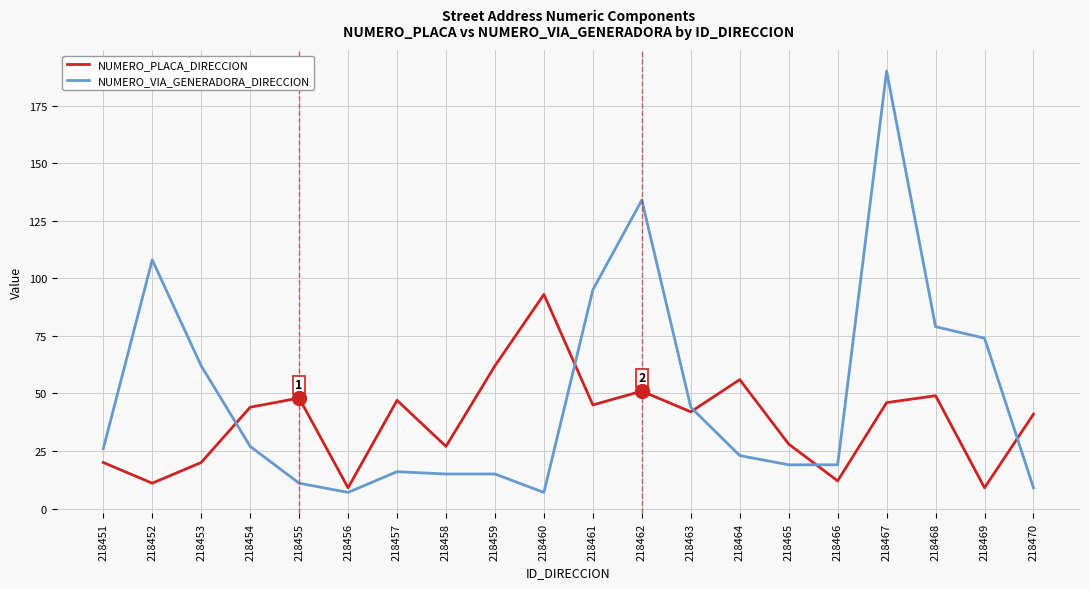

The NUMERO_VIA_GENERADORA_DIRECCION series shows 105 at 218468. True or false?

False